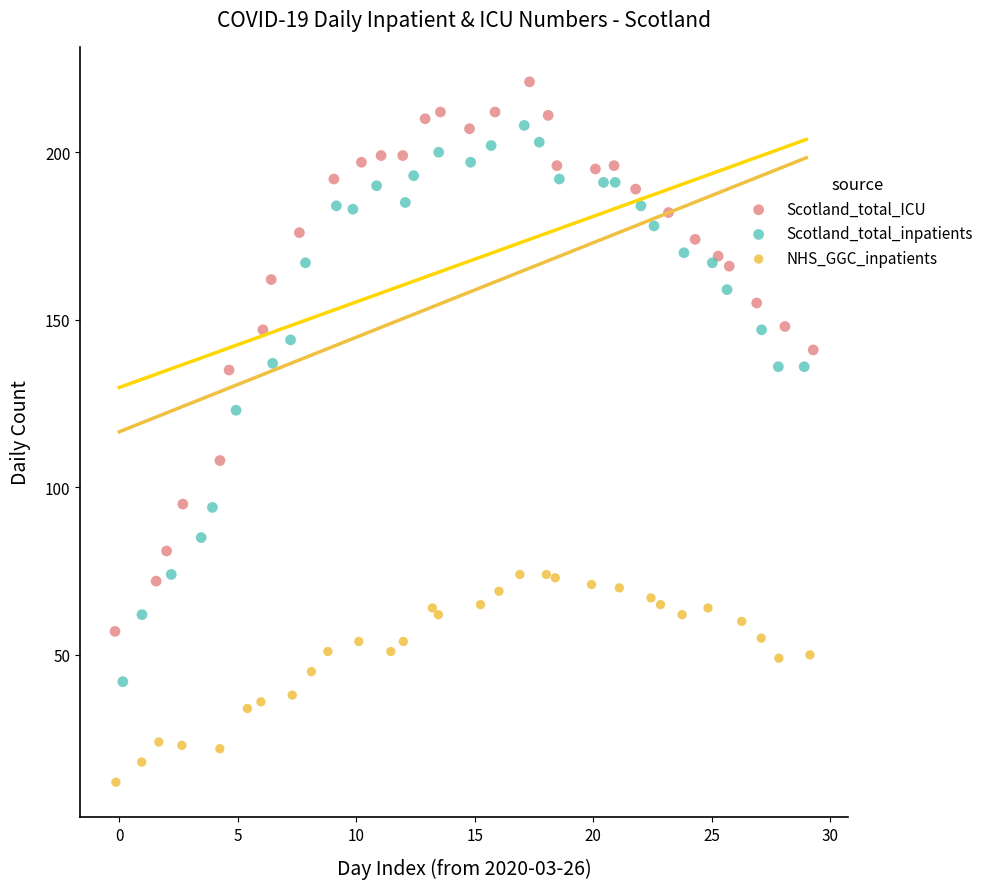

Which series has the largest Y range (max minus min)?

Scotland_total_inpatients